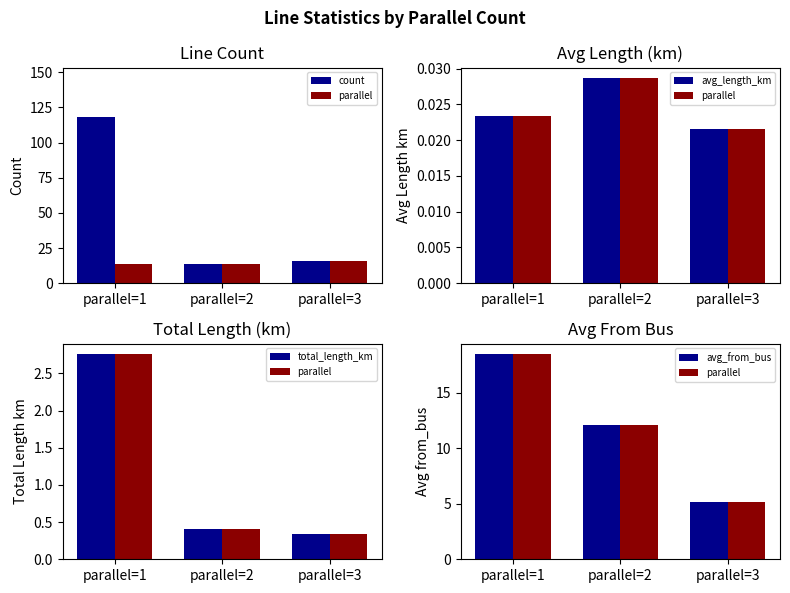

True or false: avg_length_km has a value of 0.0 at parallel=3.

False